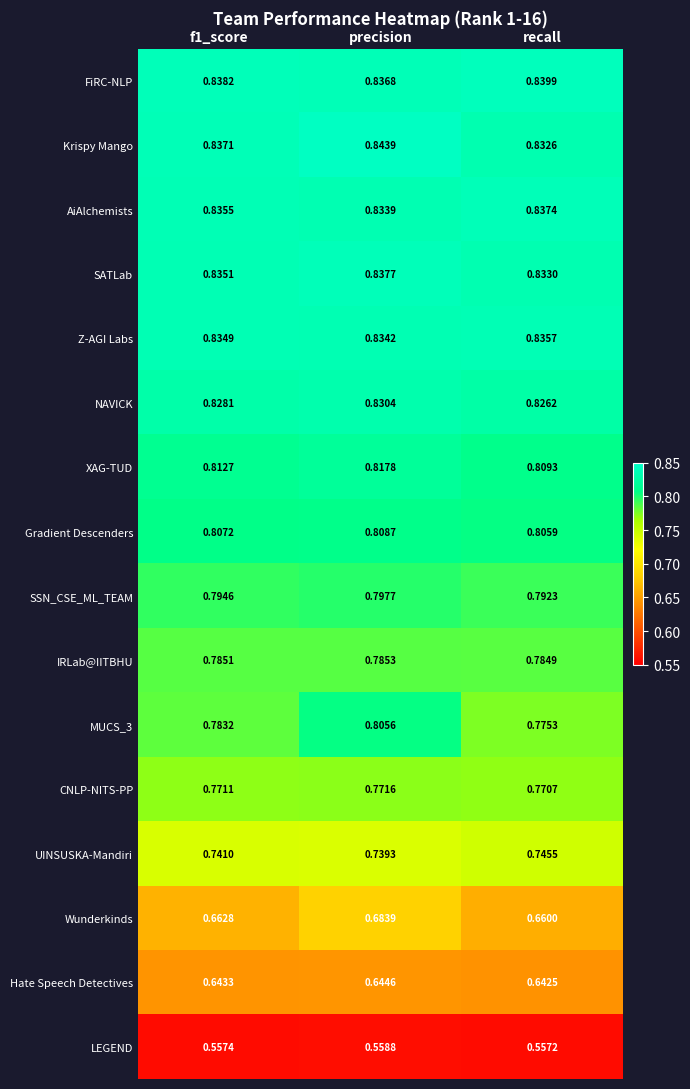

At which category does the chart reach its peak across all series?

precision